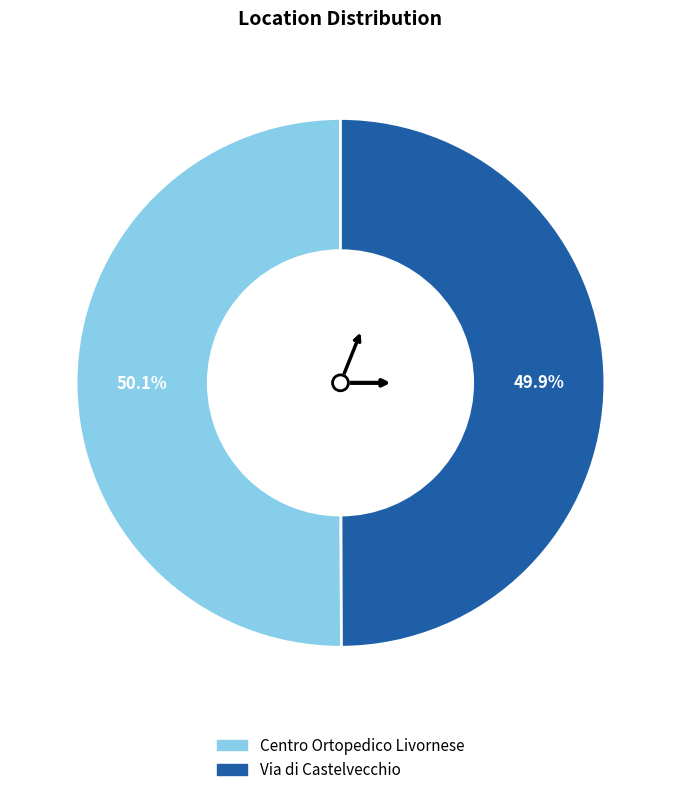

Does any single category account for the majority?

Yes